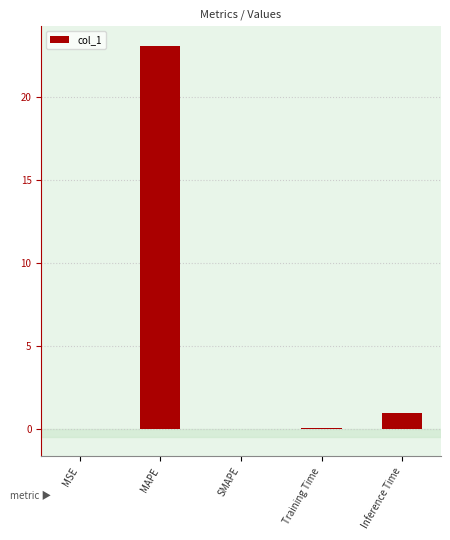

How many data points does each series have?

5